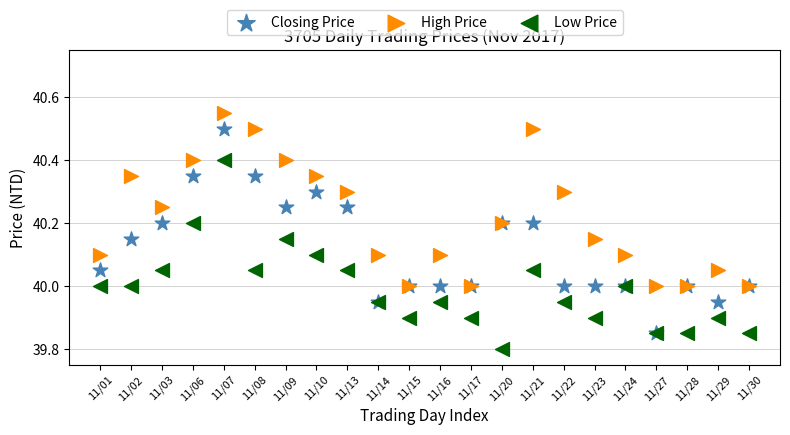

Which series reaches the maximum Y coordinate?

High Price